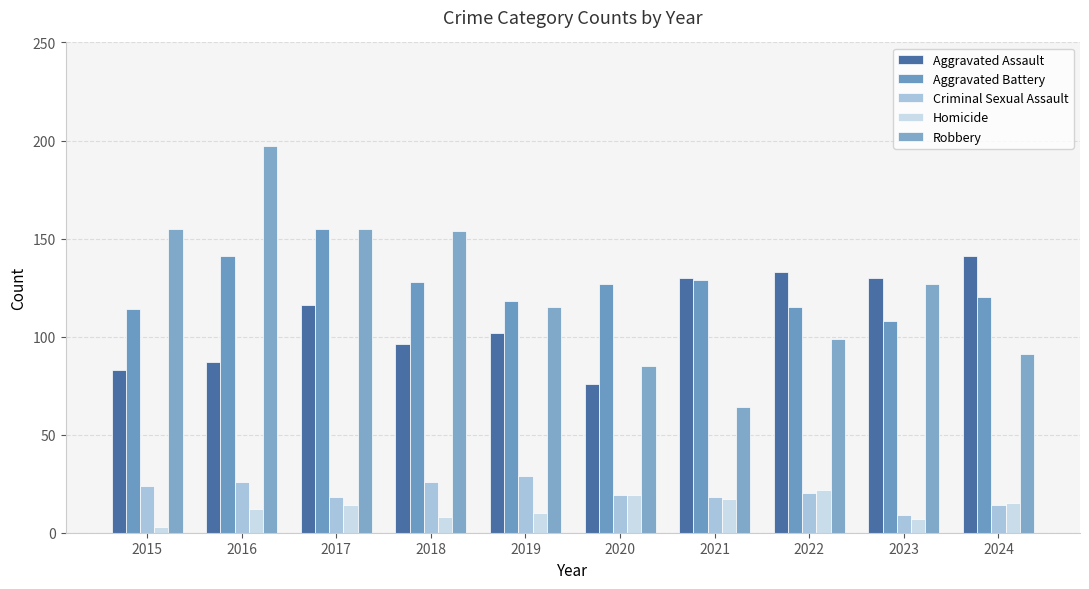

How many bars are there in each group?

5